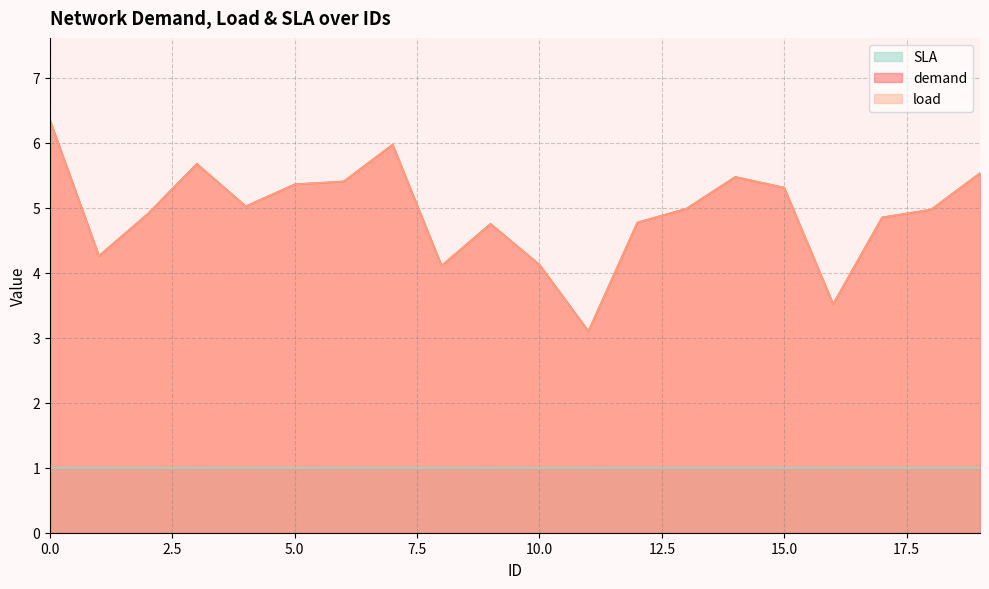

How many lines are shown in the chart?

3